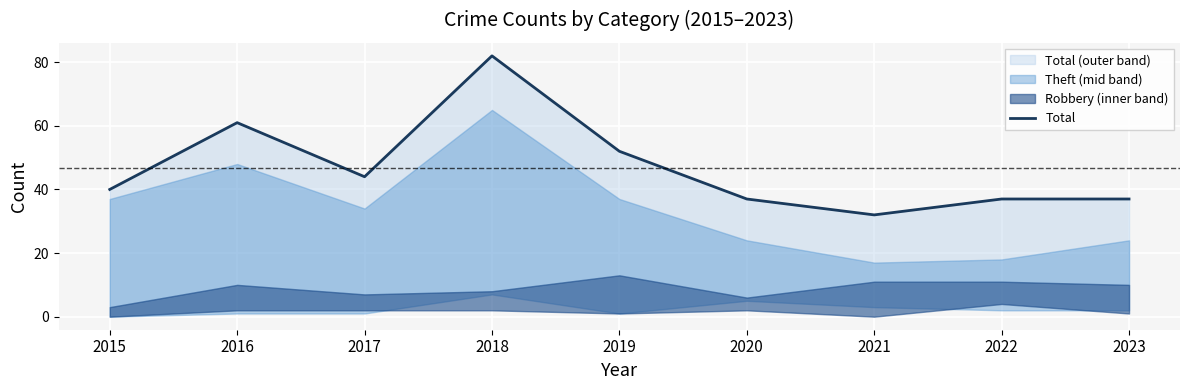

How many interior local peaks (higher than both neighbors) does the data have?

2